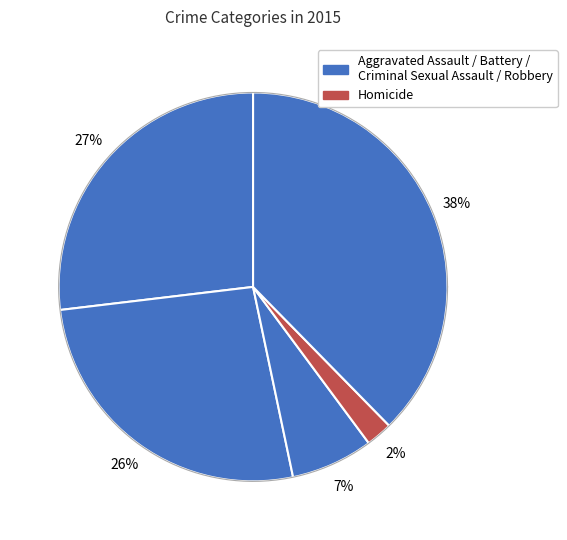

Combined, what portion of the pie is Homicide and Robbery?

39.9%